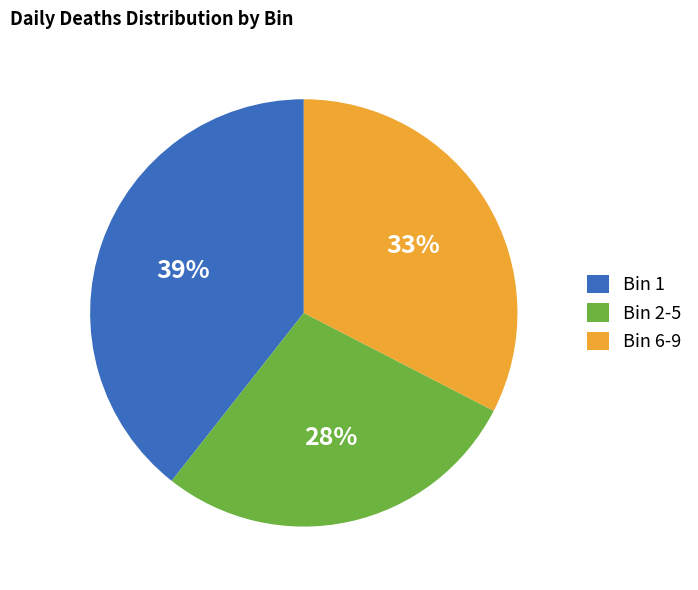

Rank the categories by value from highest to lowest.

Bin 1, Bin 6-9, Bin 2-5